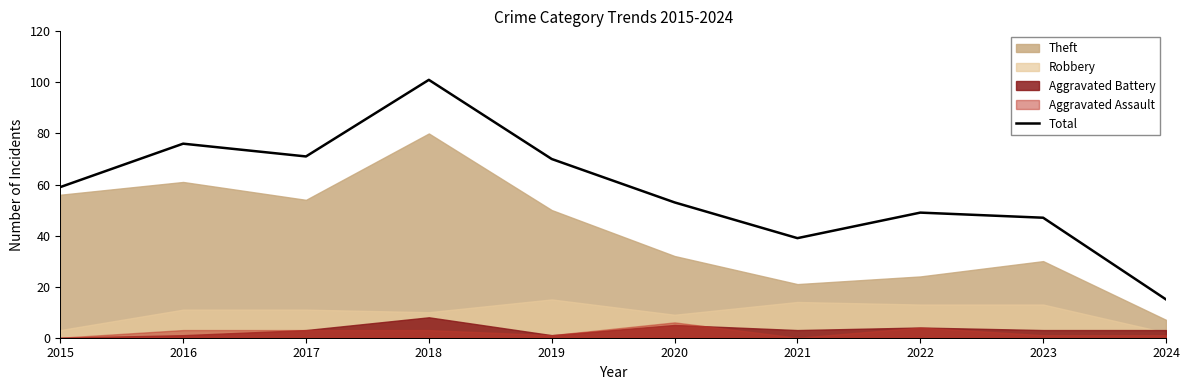

What is the change in value from 2015 to 2023?

-12